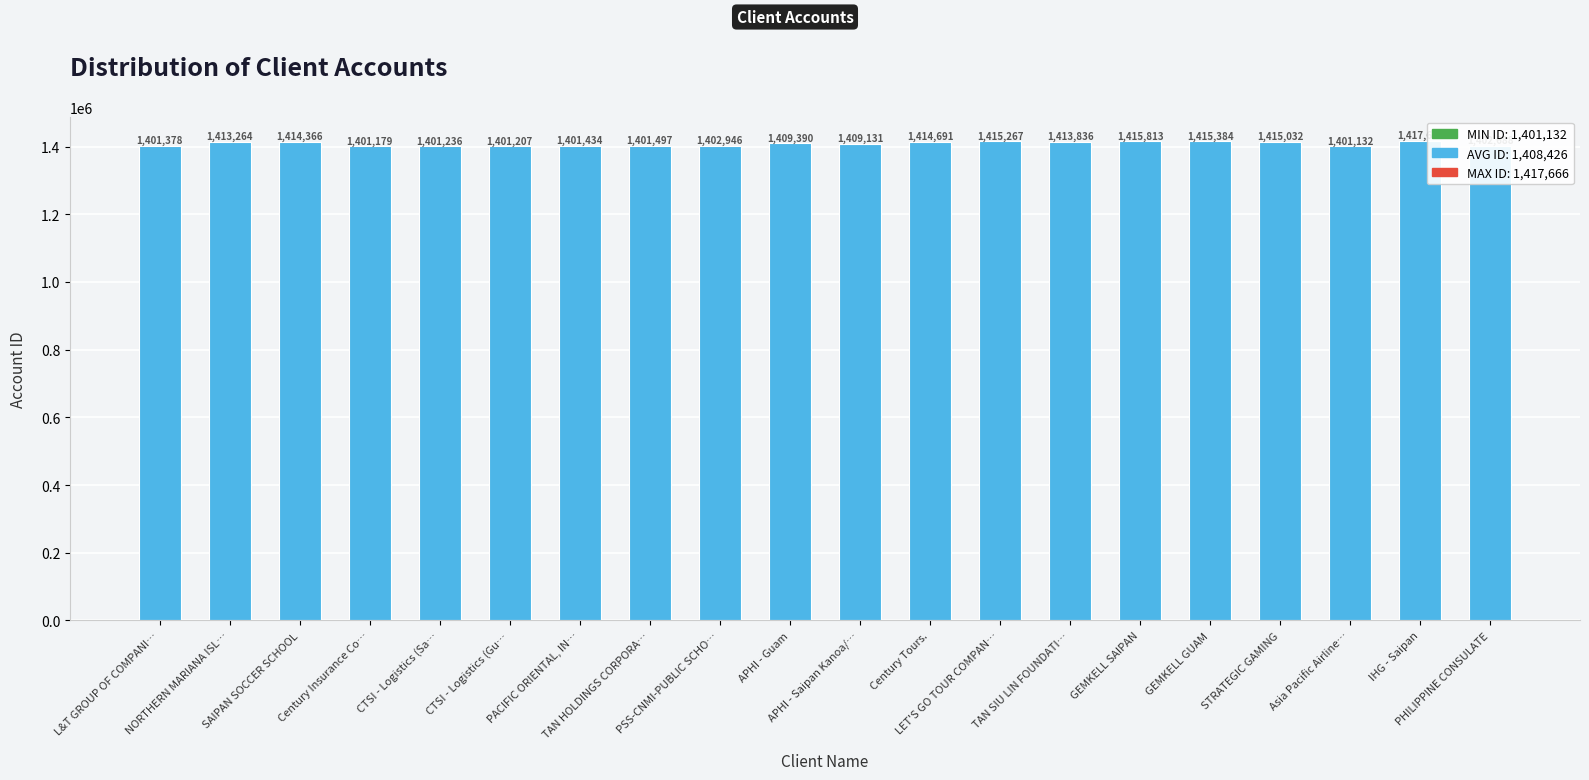

List the labels in order of value, largest first.

IHG - Saipan, GEMKELL SAIPAN, GEMKELL GUAM, LET'S GO TOUR COMPAN…, STRATEGIC GAMING, Century Tours., SAIPAN SOCCER SCHOOL, TAN SIU LIN FOUNDATI…, NORTHERN MARIANA ISL…, APHI - Guam, APHI - Saipan Kanoa/…, PSS-CNMI-PUBLIC SCHO…, PHILIPPINE CONSULATE, TAN HOLDINGS CORPORA…, PACIFIC ORIENTAL, IN…, L&T GROUP OF COMPANI…, CTSI - Logistics (Sa…, CTSI - Logistics (Gu…, Century Insurance Co…, Asia Pacific Airline…